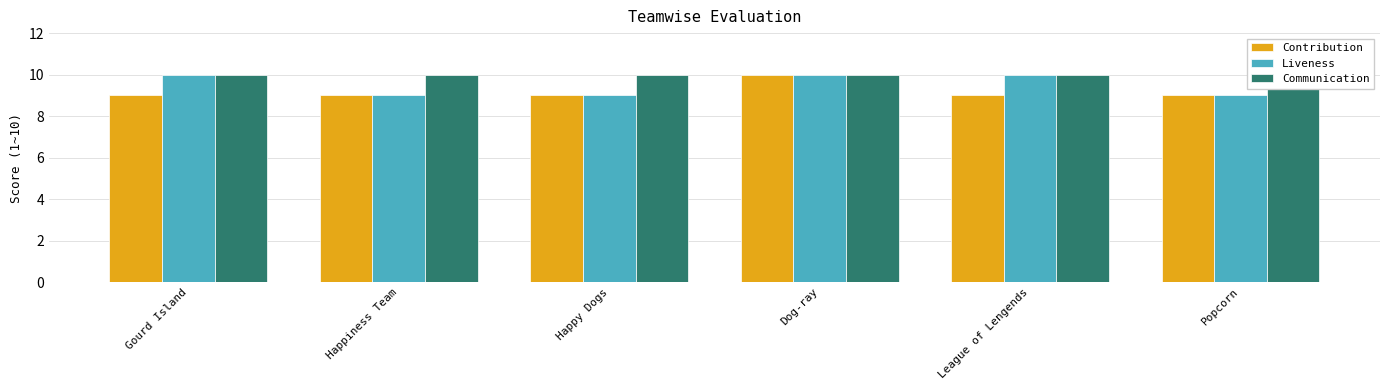

List the labels in order of Communication value, smallest first.

Gourd Island, Happiness Team, Happy Dogs, Dog-ray, League of Lengends, Popcorn